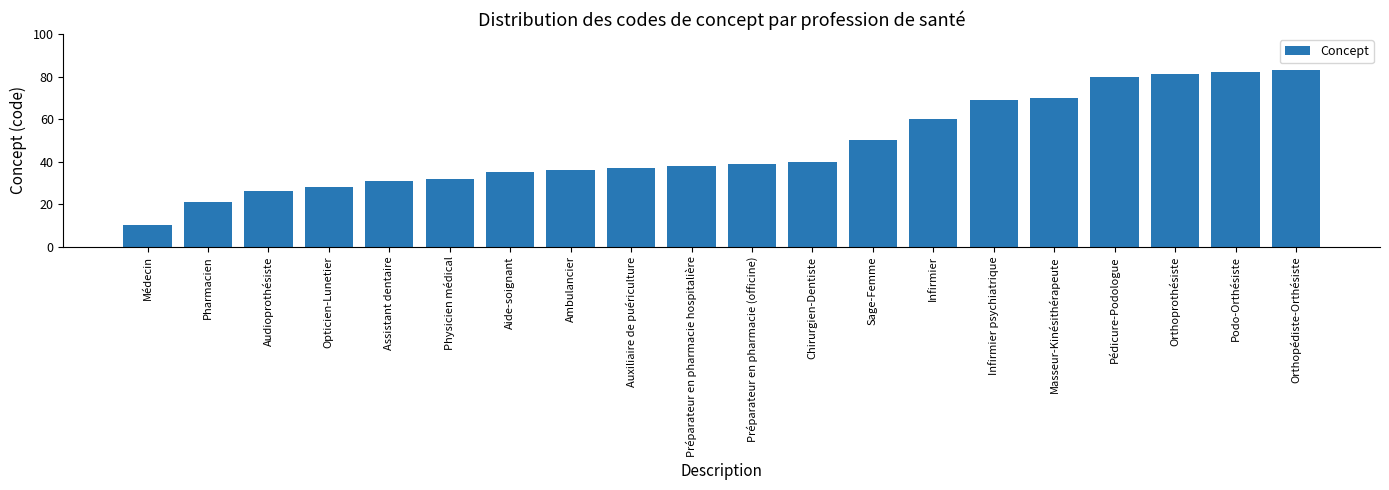

Between Infirmier and Préparateur en pharmacie hospitalière, which is larger?

Infirmier